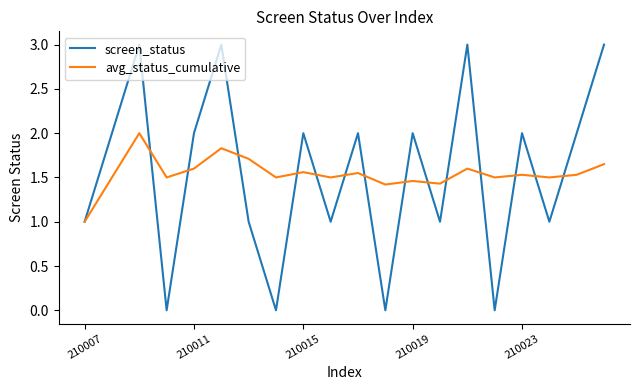

Which series has the widest spread of values?

screen_status